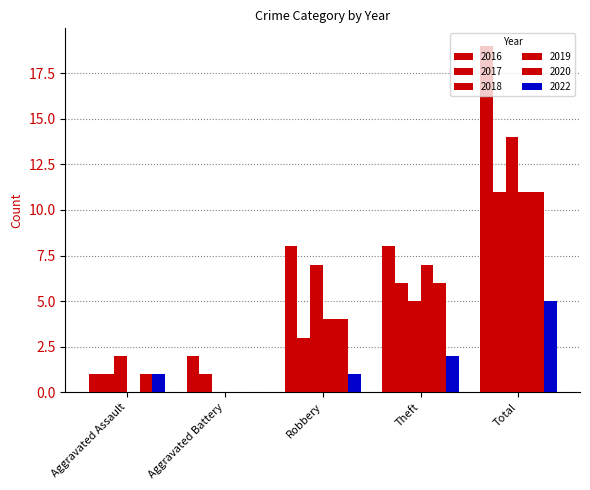

Are the bars grouped side by side (vs. stacked)?

Yes